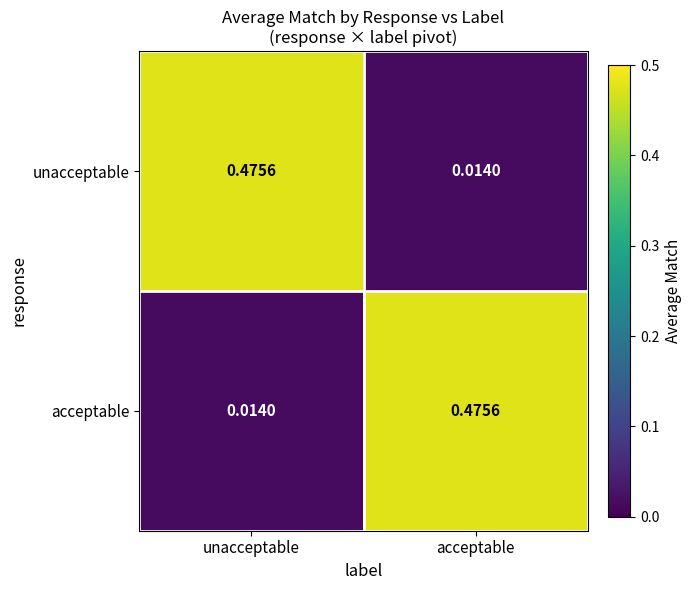

Rank the categories by acceptable value from highest to lowest.

acceptable, unacceptable